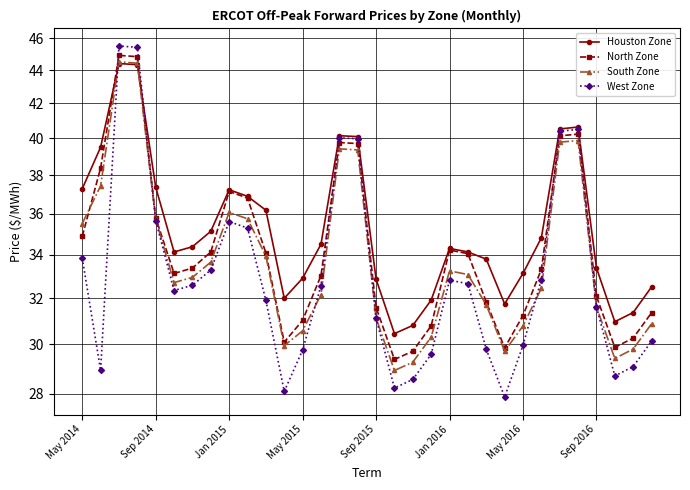

True or false: South Zone has a value of 44.7 at 17.

False